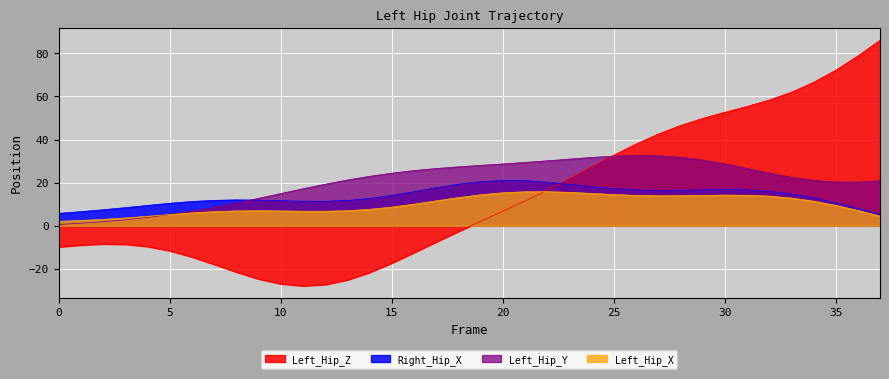

What is the value of the Right_Hip_X point at the 4th from the left?

8.4